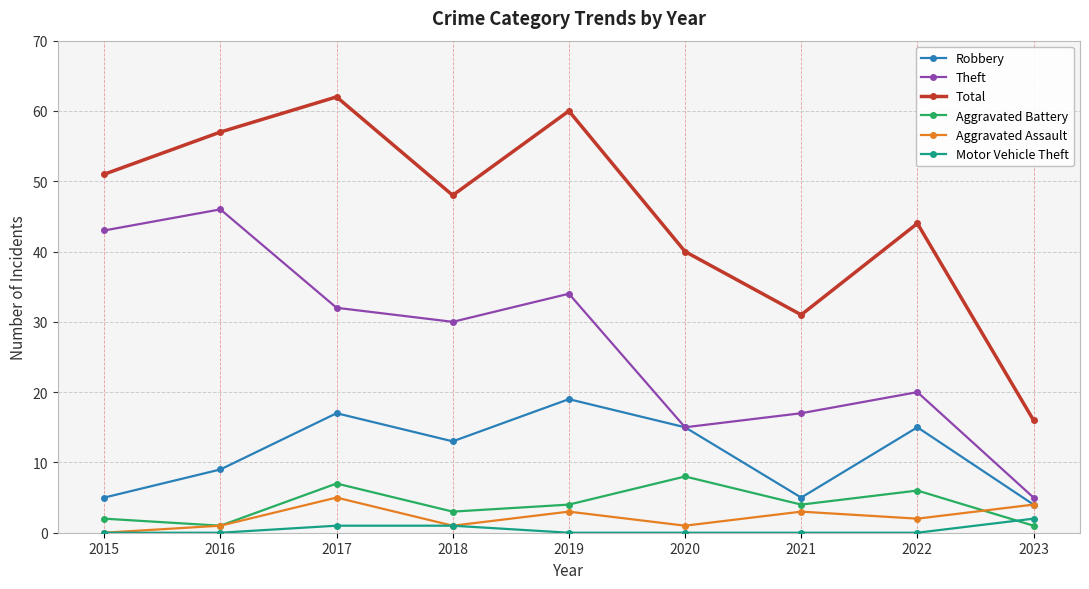

Which series has the largest total across all categories?

Total